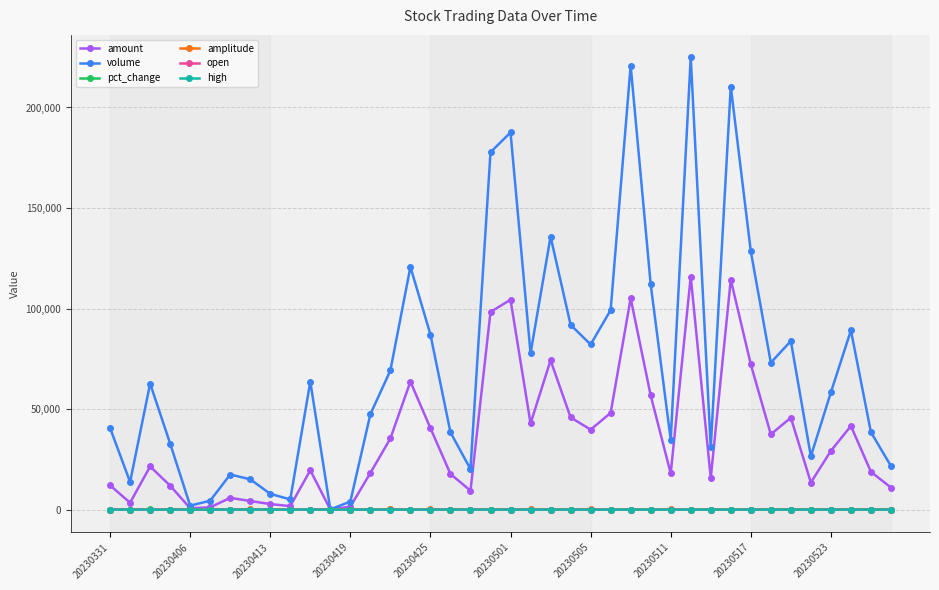

What is the greatest value displayed?

224860.0